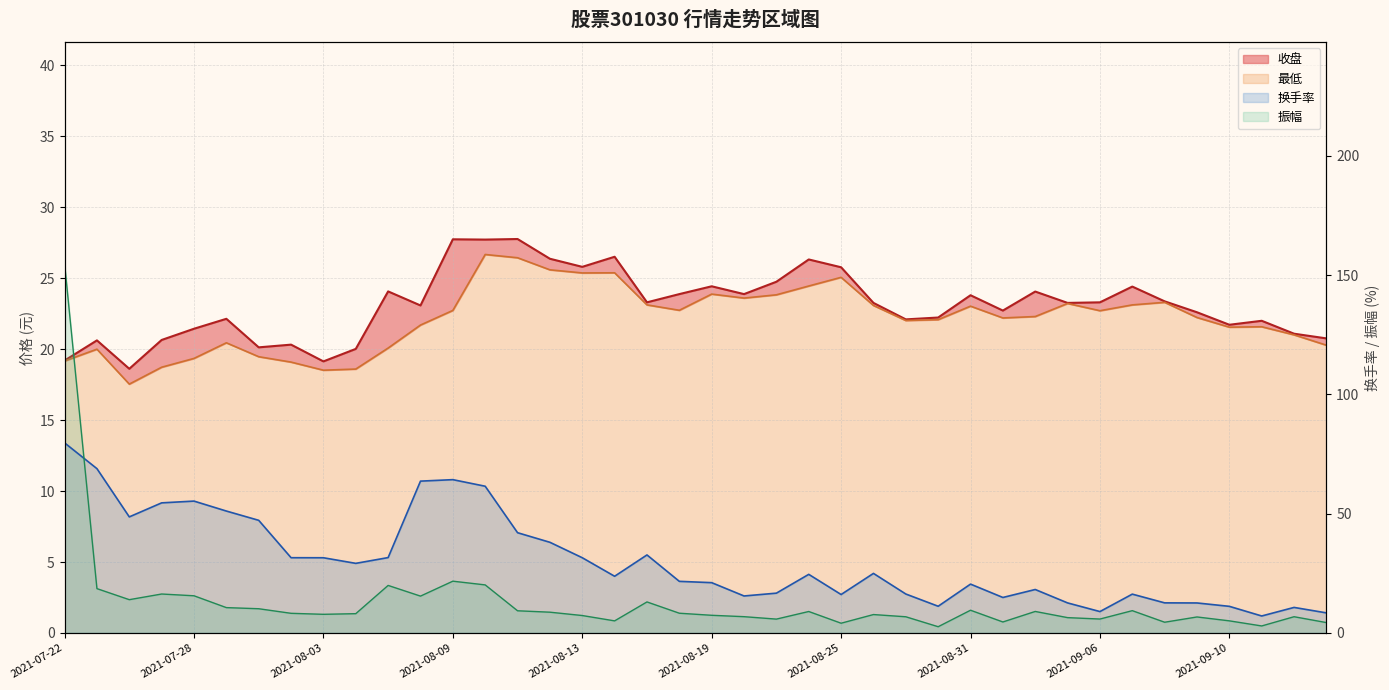

What is the label of the 25th point from the right?

2021-08-12